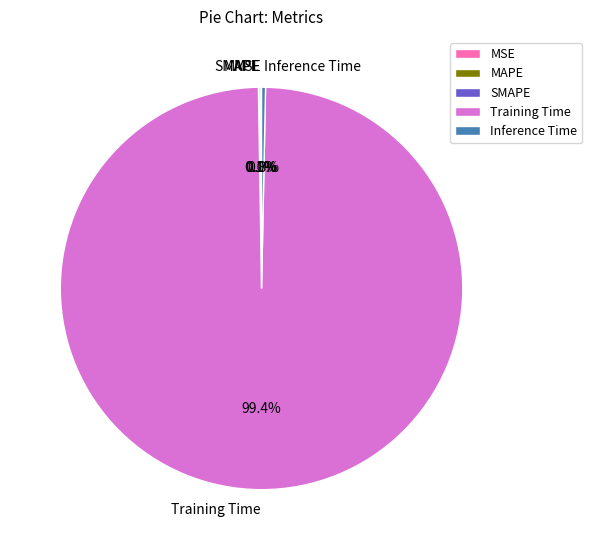

Which slice represents more than half of the pie?

Training Time